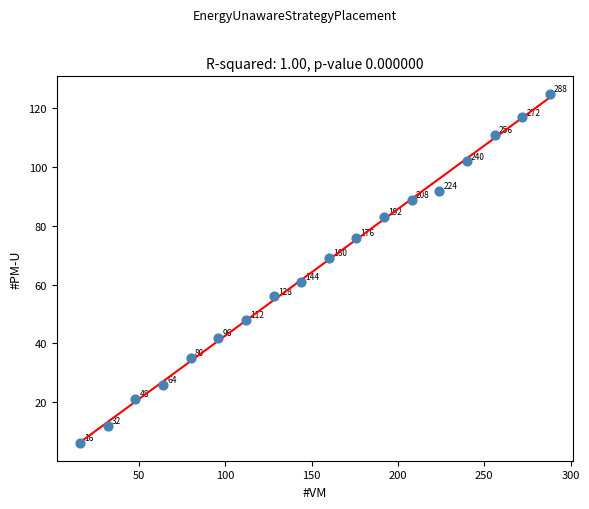

What Y value in the scatter plot is closest to 65?

61